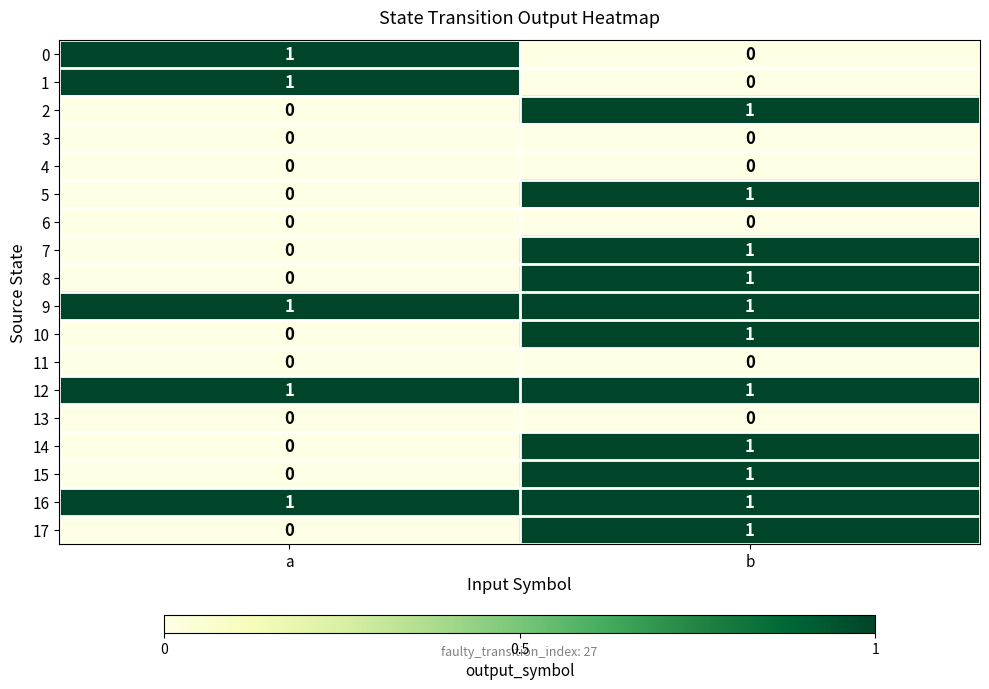

At which label does 0 reach its minimum?

b